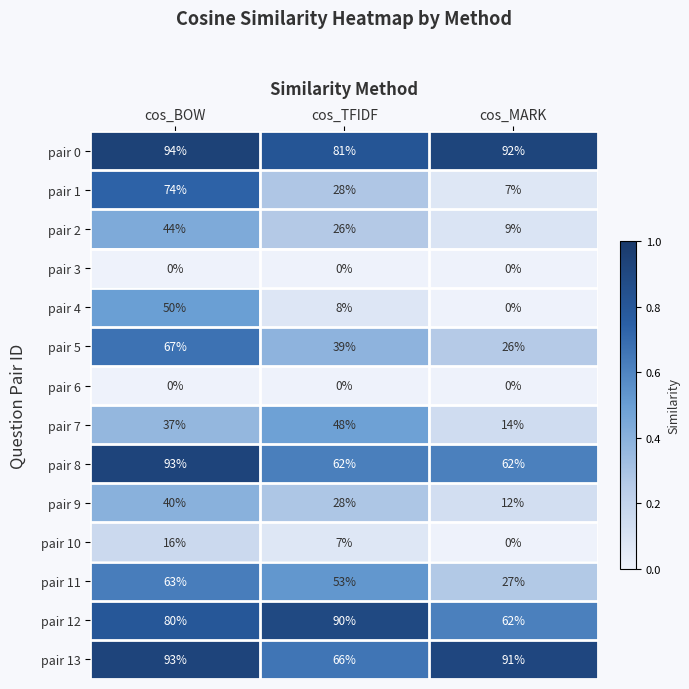

Which series has the widest spread of values?

pair 1